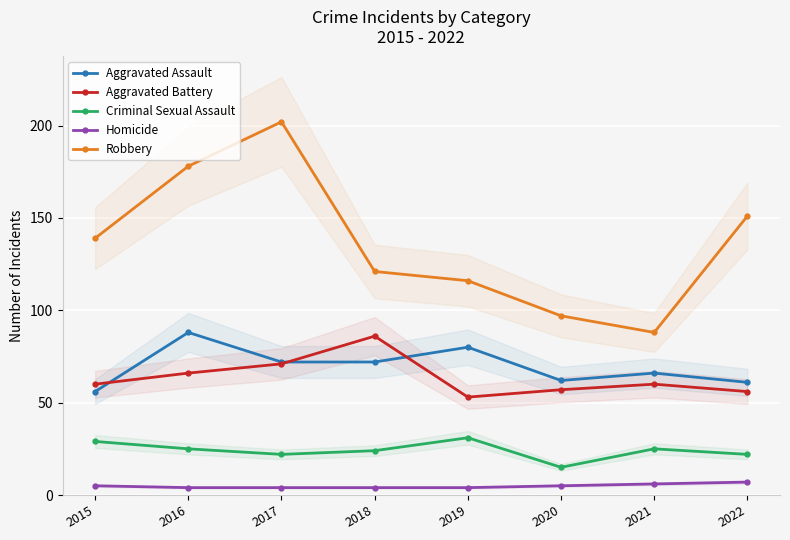

At which label does Robbery reach its peak?

2017